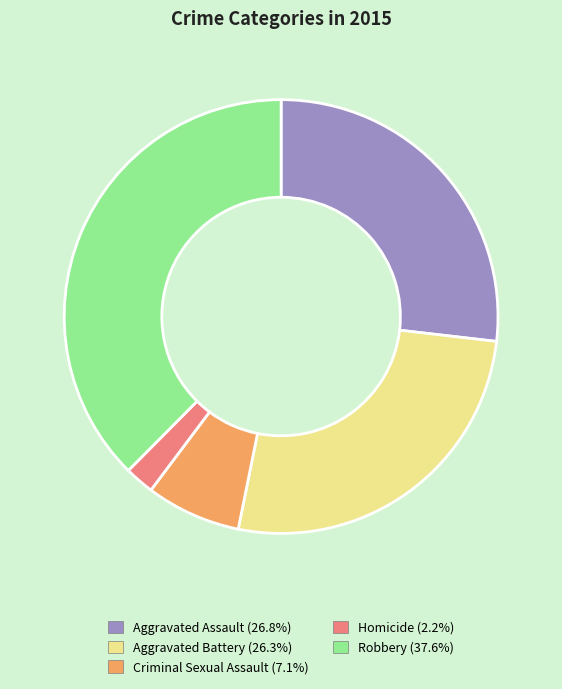

Does Robbery represent more than half of the total?

No